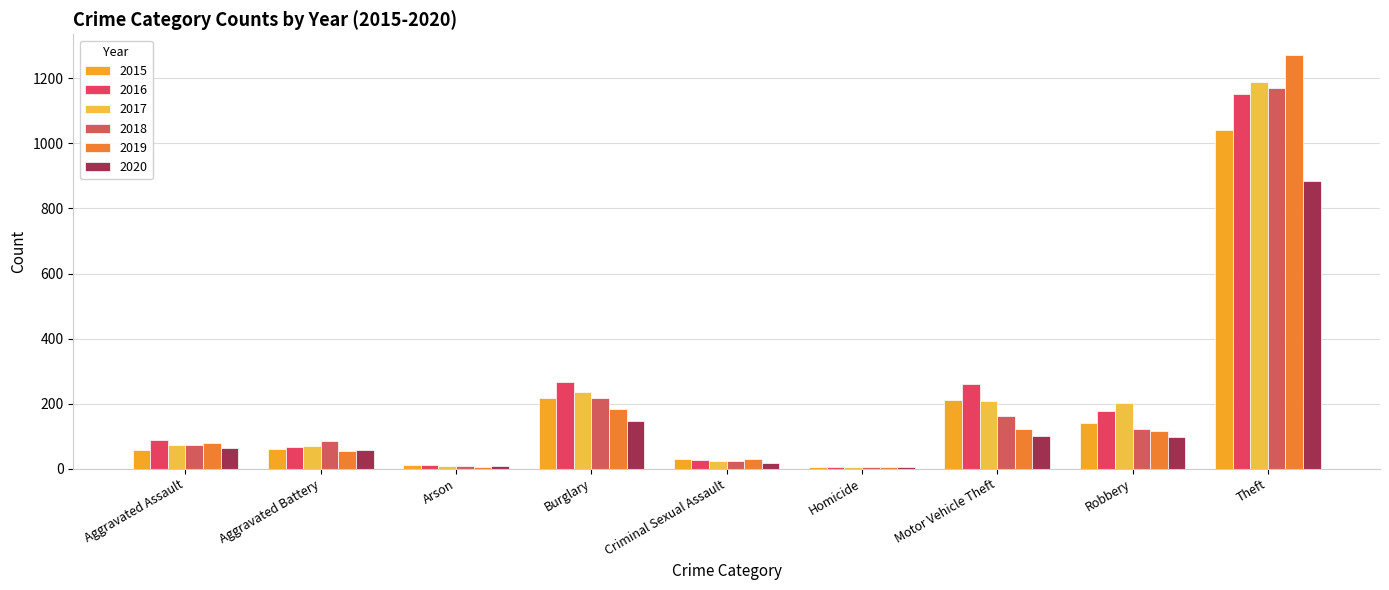

Count the number of data series in this chart.

6